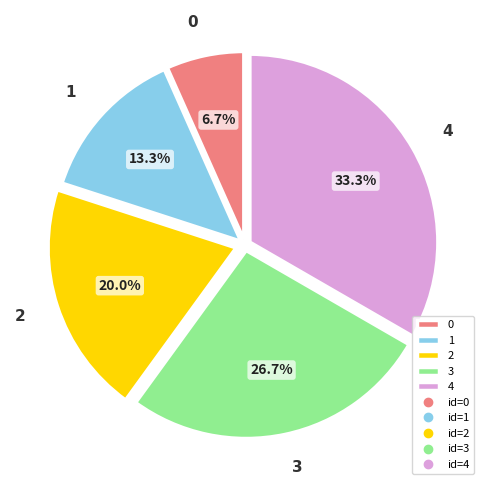

To the nearest percent, what is the combined percentage of 0 and 3?

33%